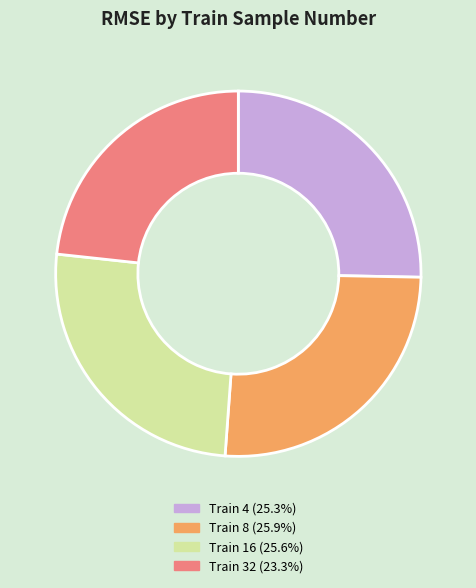

Count the number of slices in the pie.

4